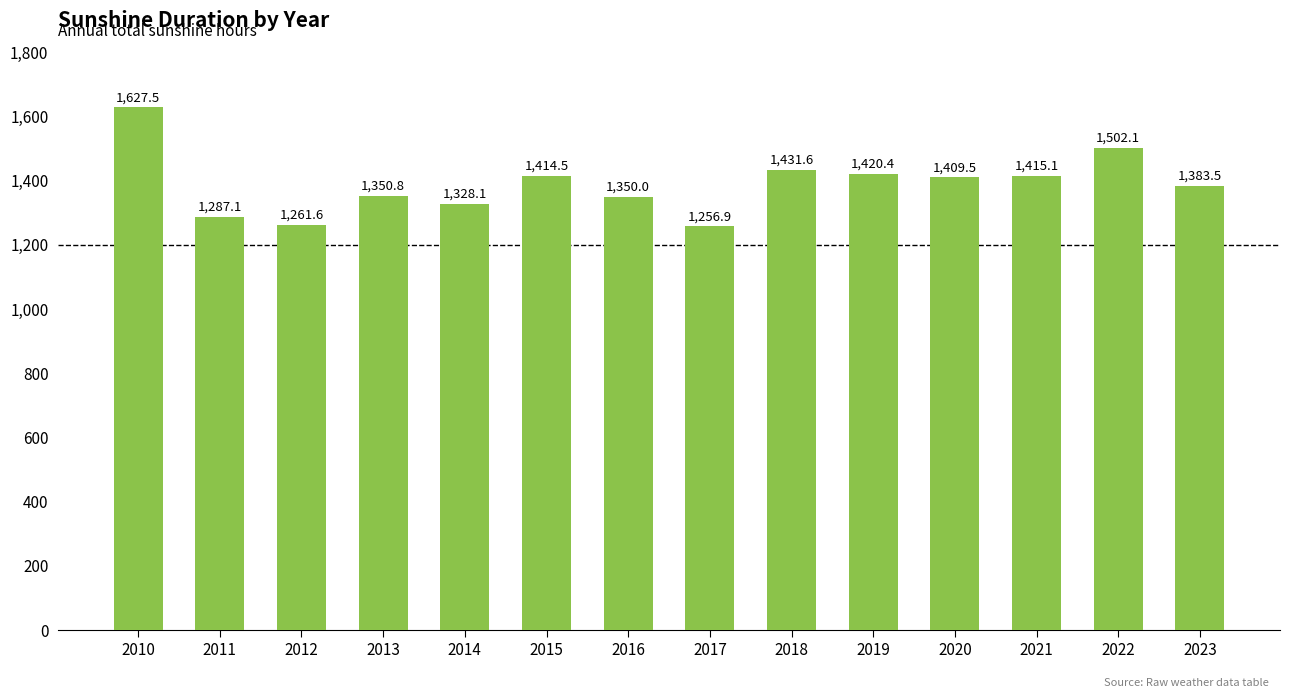

True or false: the data shows 661.8 at 2011.

False